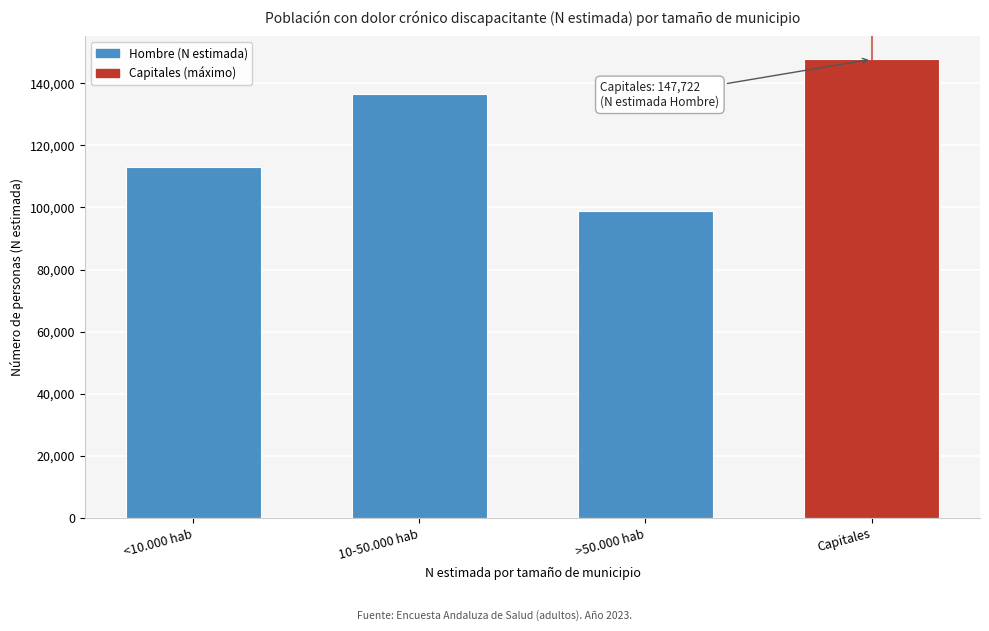

Reading right to left, transcribe all the data shown in this chart.

Capitales=147722	>50.000 hab=98977	10-50.000 hab=136471	<10.000 hab=113168